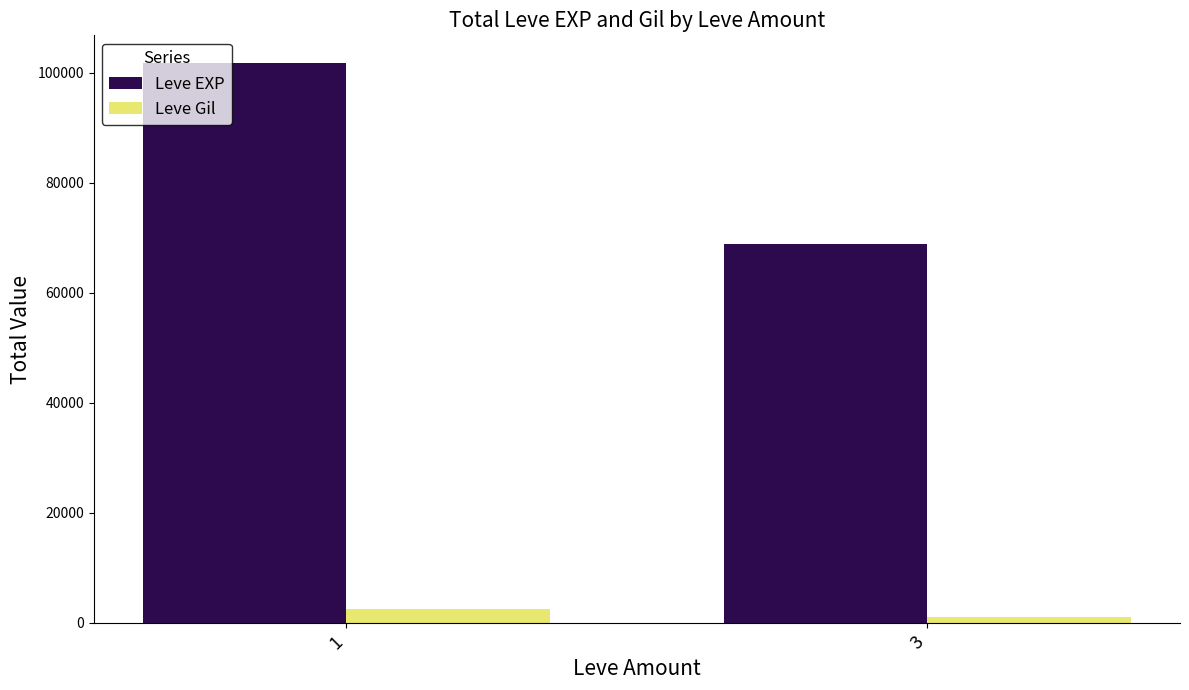

How many data points in Leve EXP are less than 101730?

1